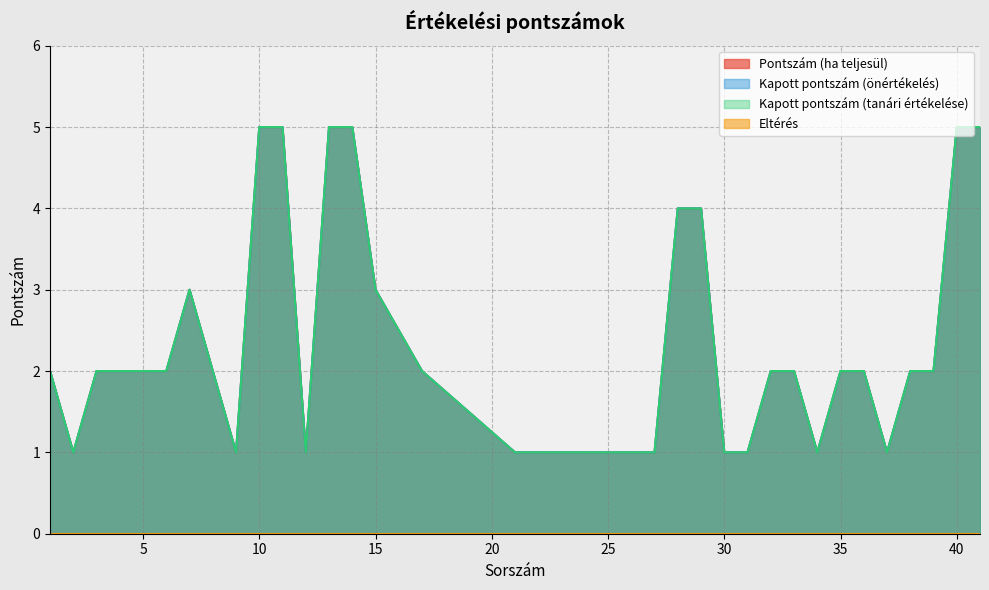

Which has a higher value, 7 or 25?

7